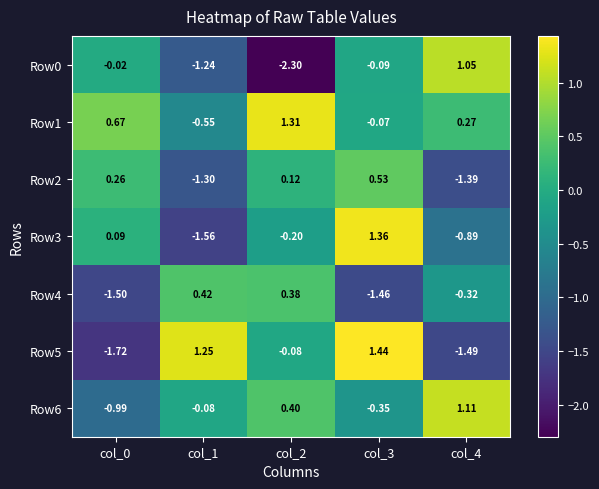

How many values in the Row2 series exceed 0?

3